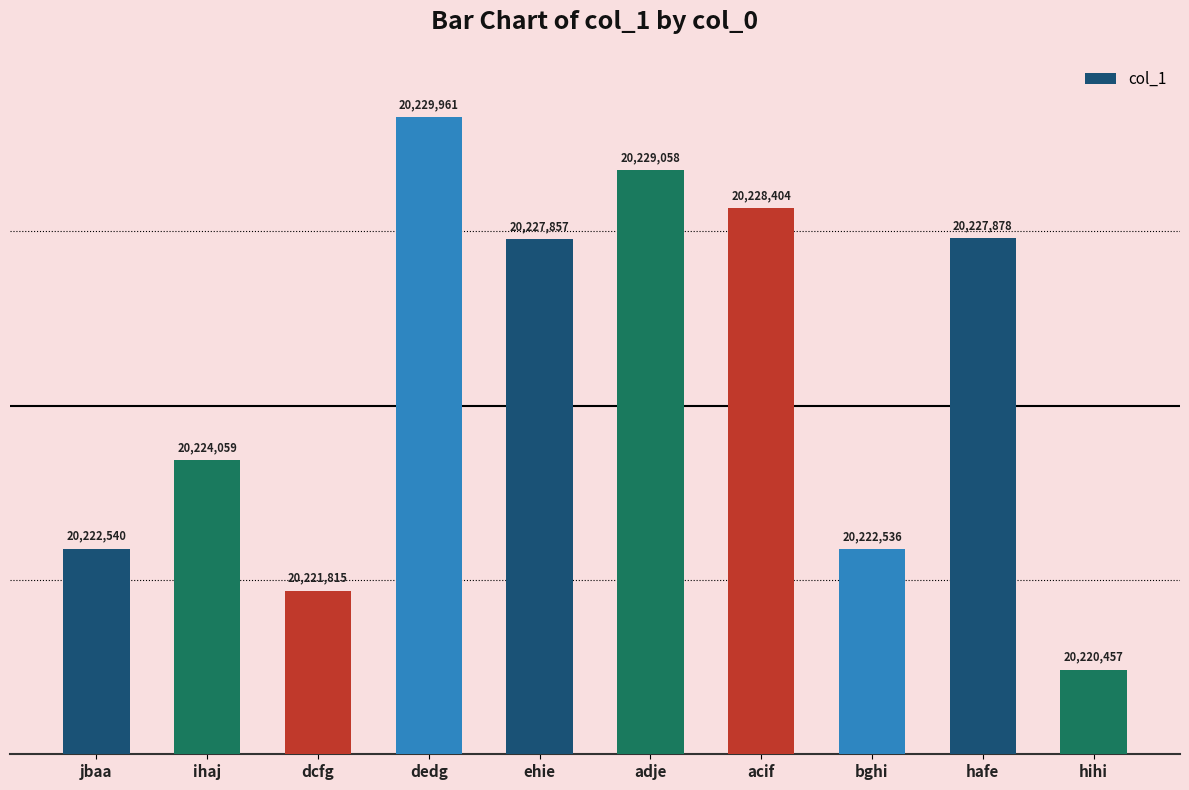

At which category does the chart reach its peak across all series?

dedg